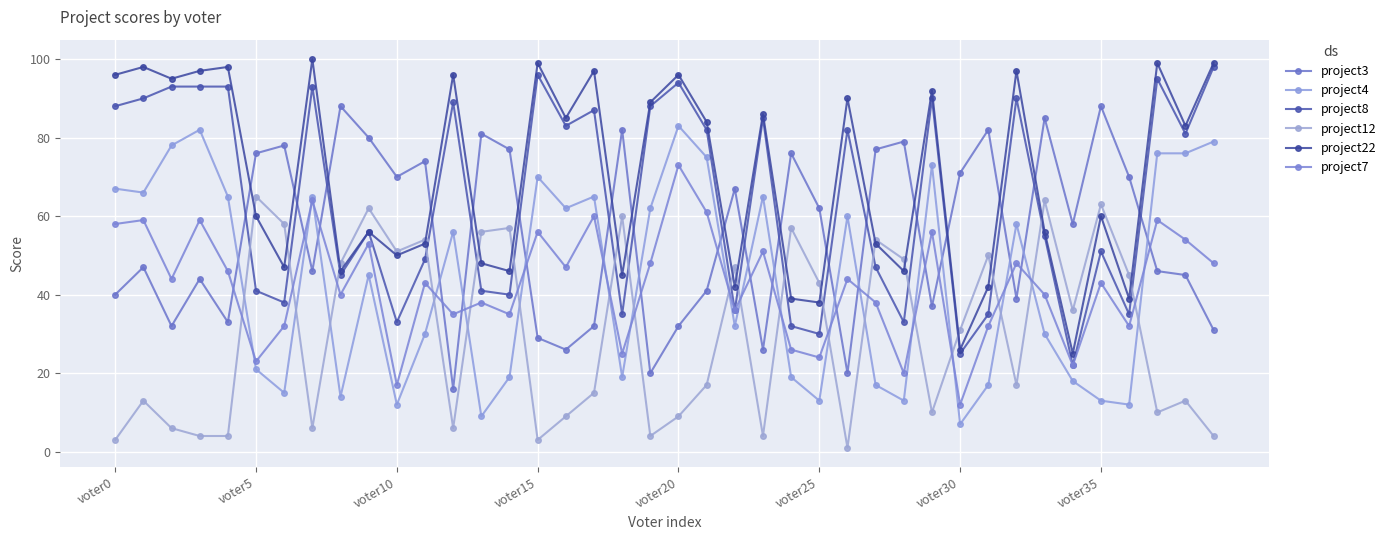

Which series has the largest range (max minus min)?

project4